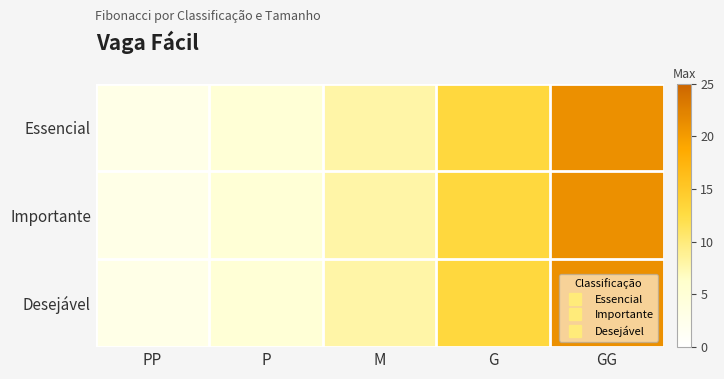

At how many categories does at least one series exceed 20?

1